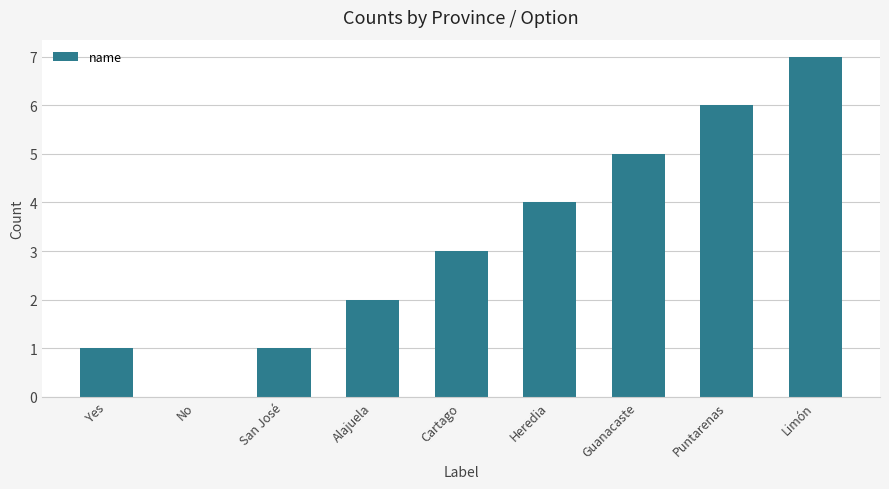

Which category has the highest value across all series?

Limón